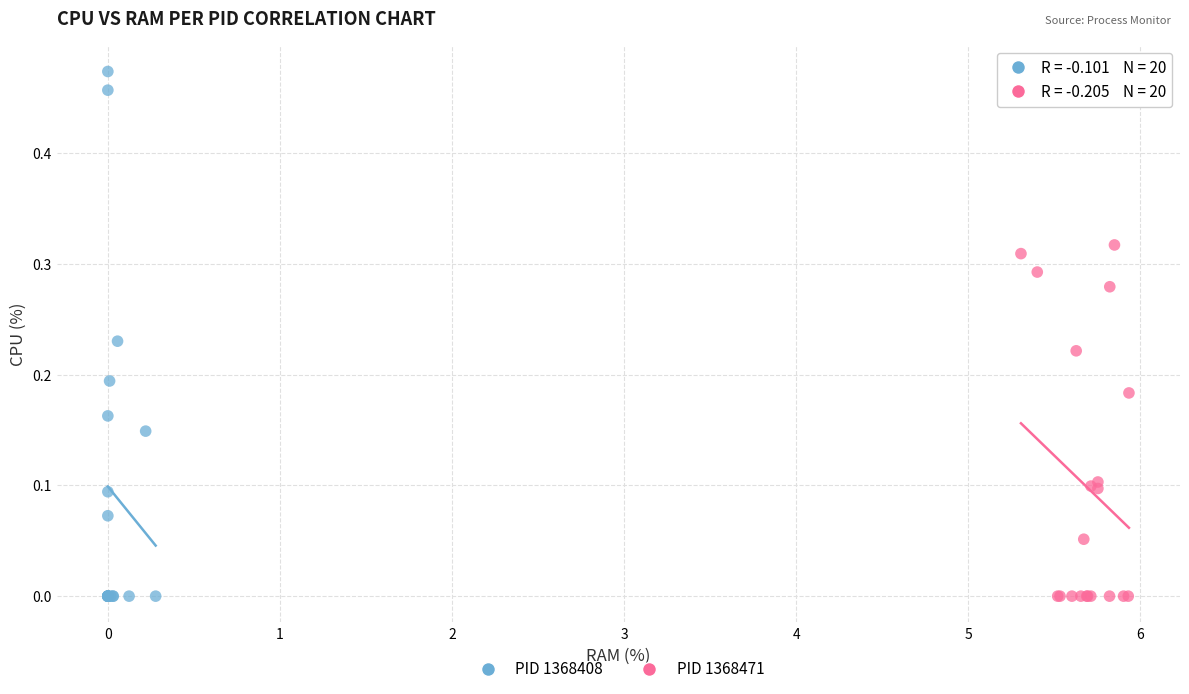

Which series has the widest spread of Y values?

PID 1368408